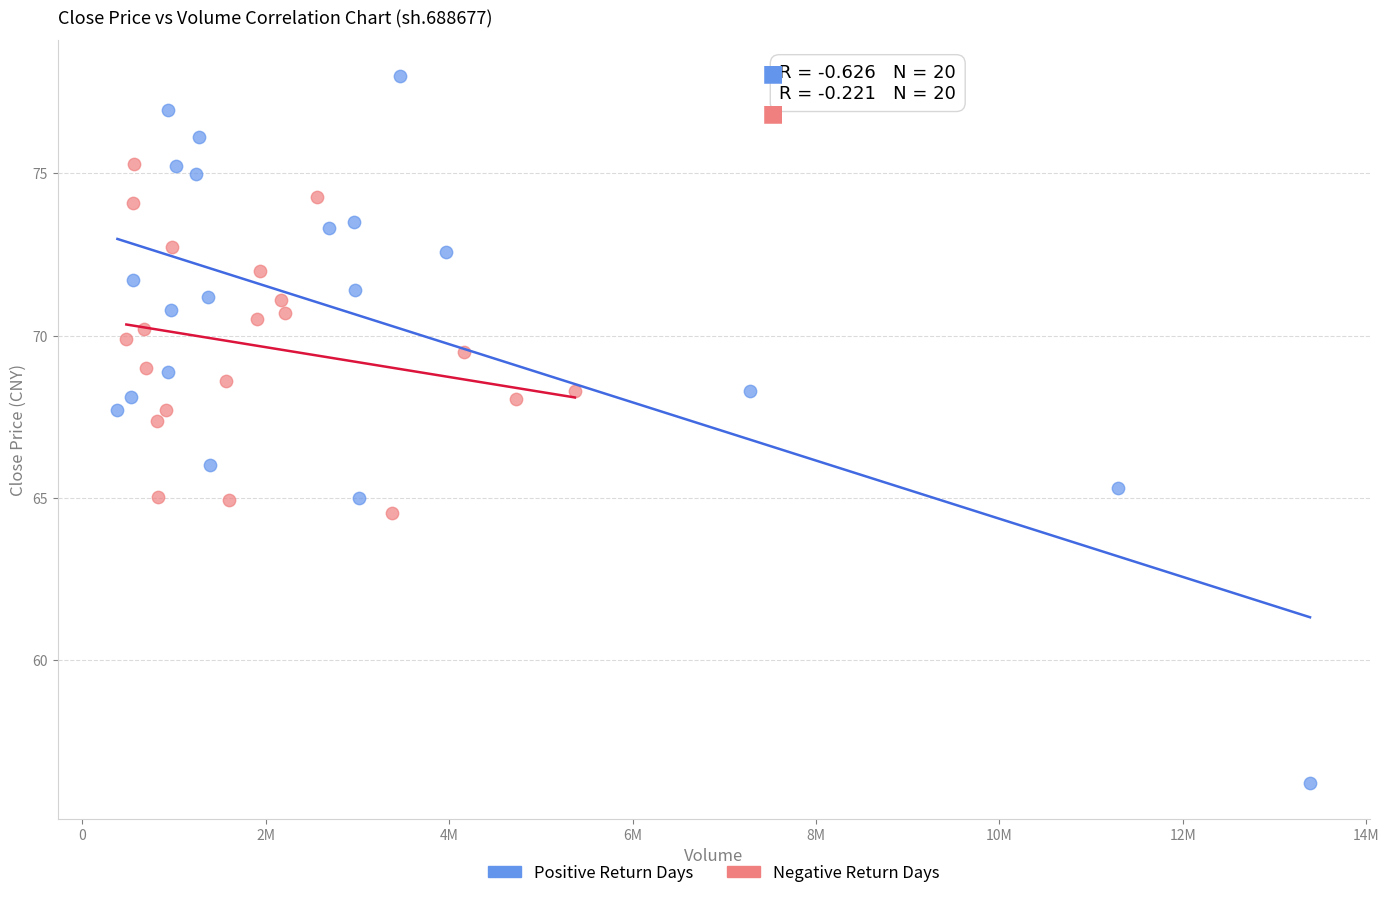

Which series contains the highest Y value?

Positive Return Days